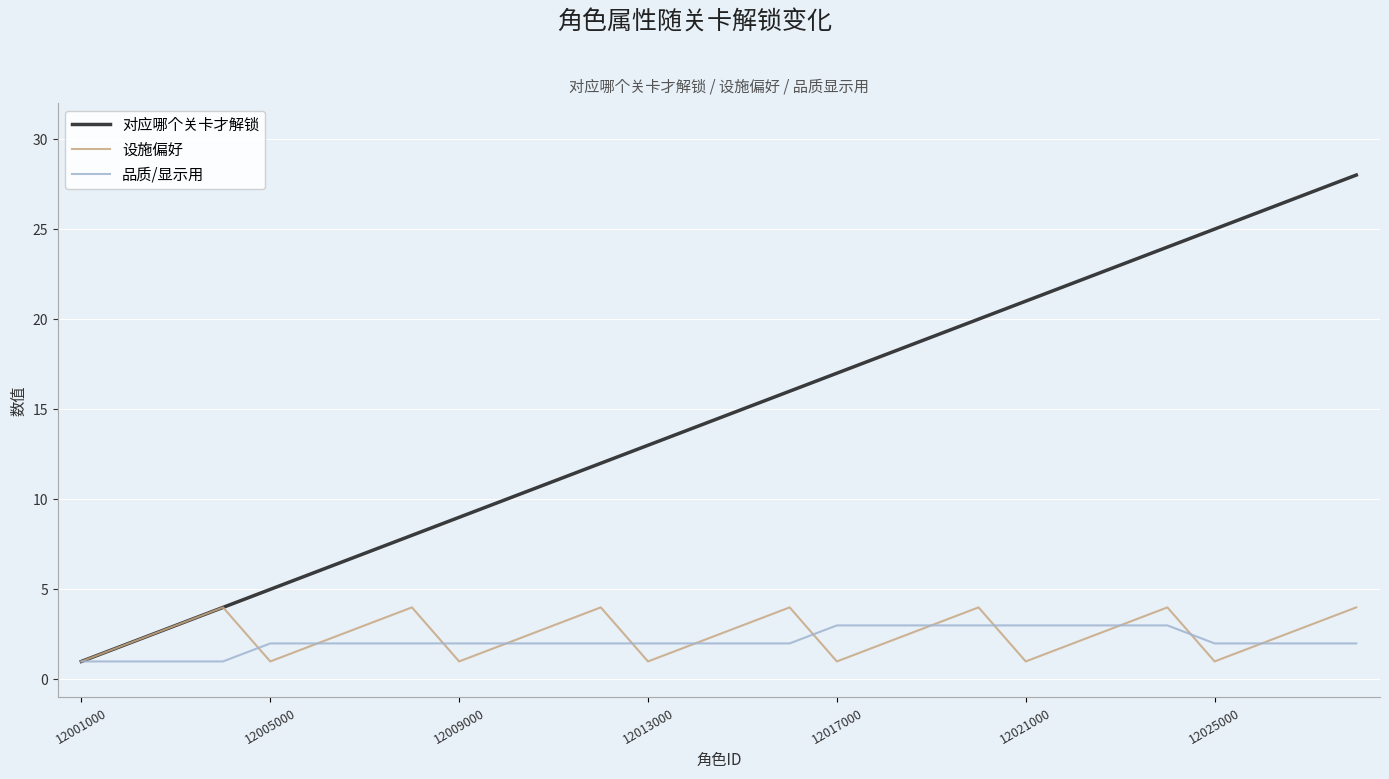

Which series has the widest spread of values?

对应哪个关卡才解锁